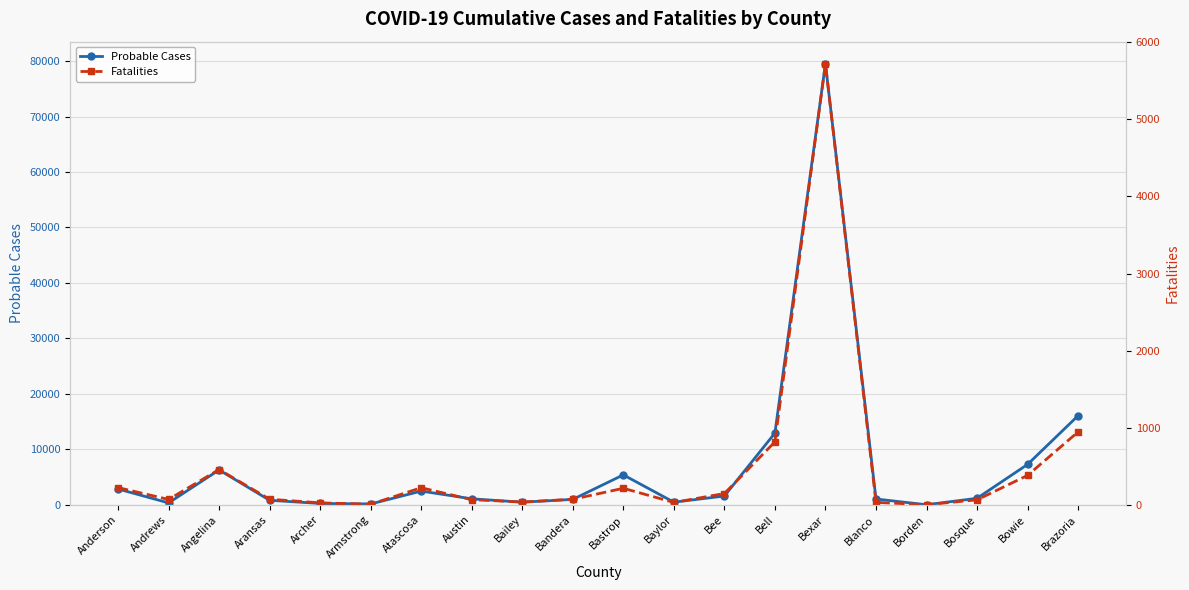

What is the difference between the highest and lowest values at Bell?

12125